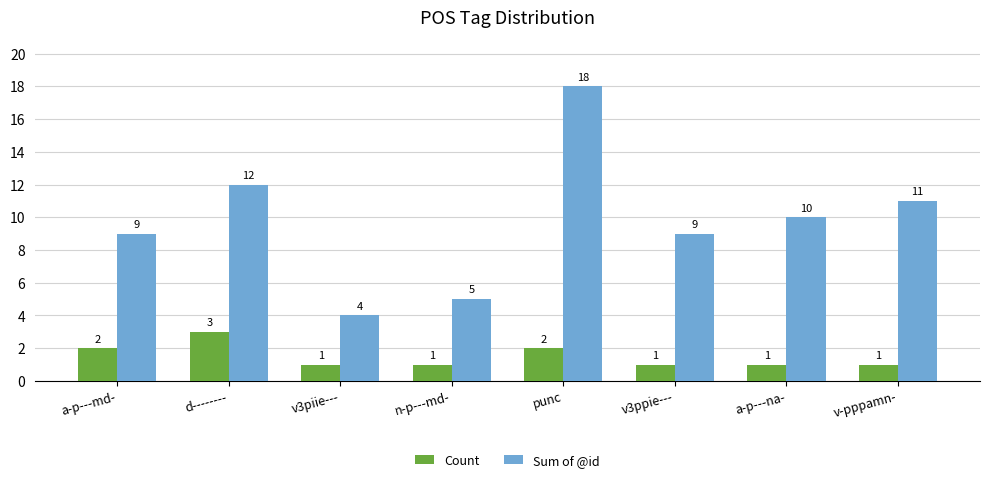

Reading left to right, extract all data points from this chart.

Count: 2	3	1	1	2	1	1	1
Sum of @id: 9	12	4	5	18	9	10	11